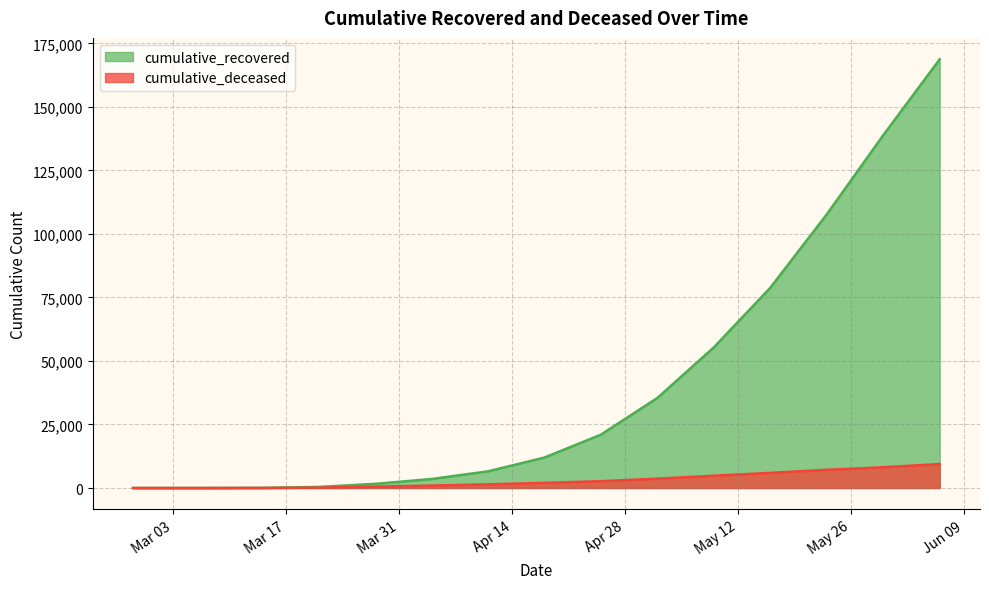

At how many categories does at least one series exceed 124334?

2